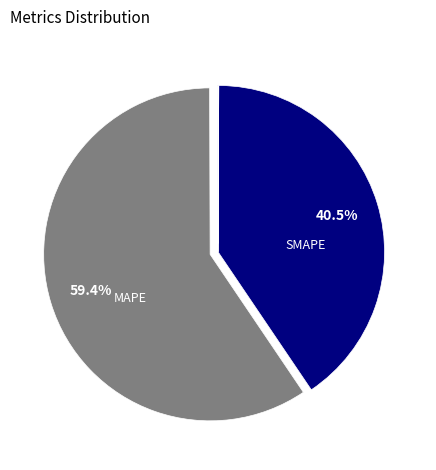

Is there any slice that represents more than half of the pie?

Yes